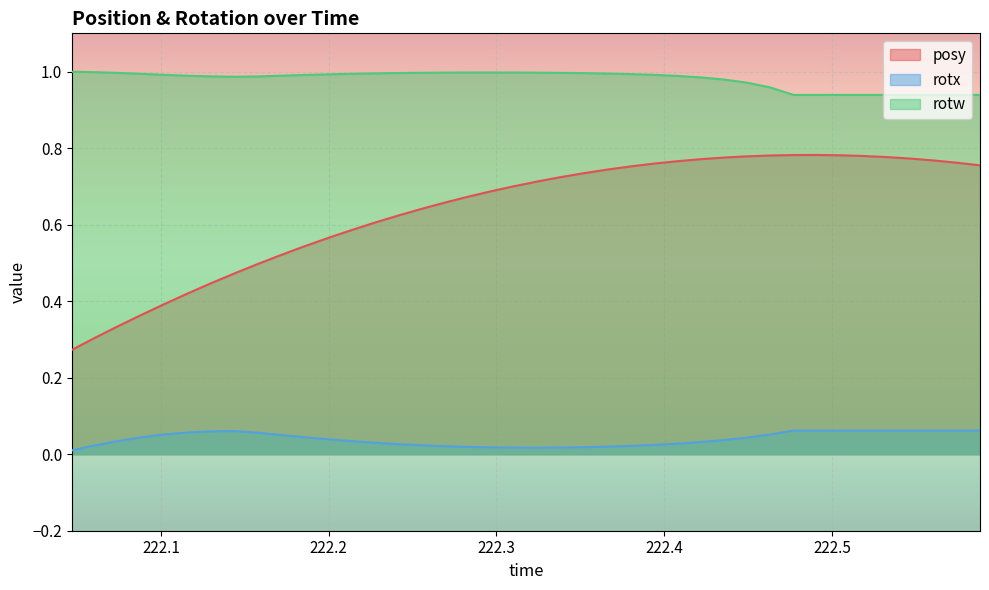

True or false: rotx and rotw cross at least once.

False